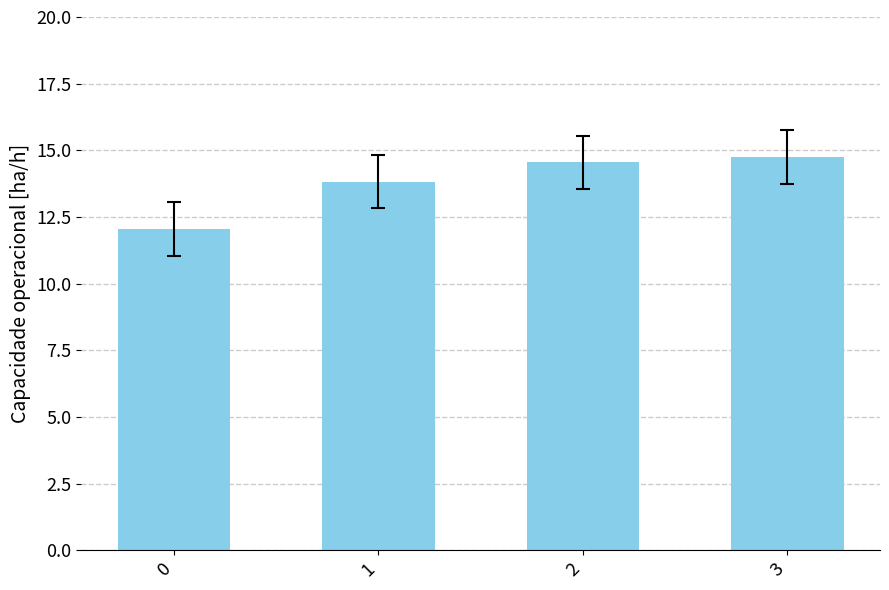

Reading left to right, what are all the values shown in this chart?

12.1	13.8	14.6	14.8